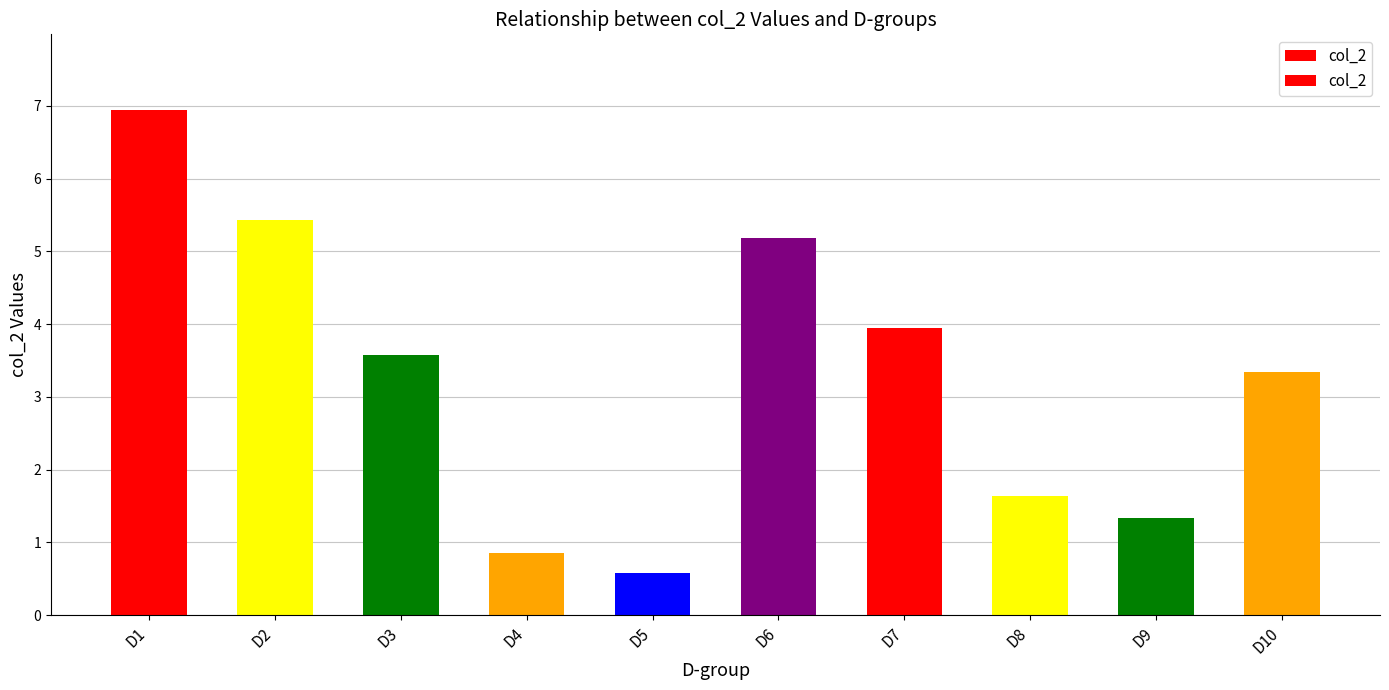

Are the bars grouped side by side (vs. stacked)?

No